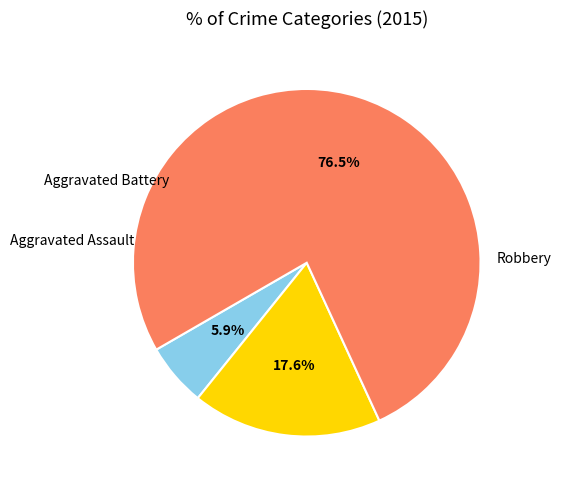

Which has a higher value, Aggravated Assault or Aggravated Battery?

Aggravated Battery